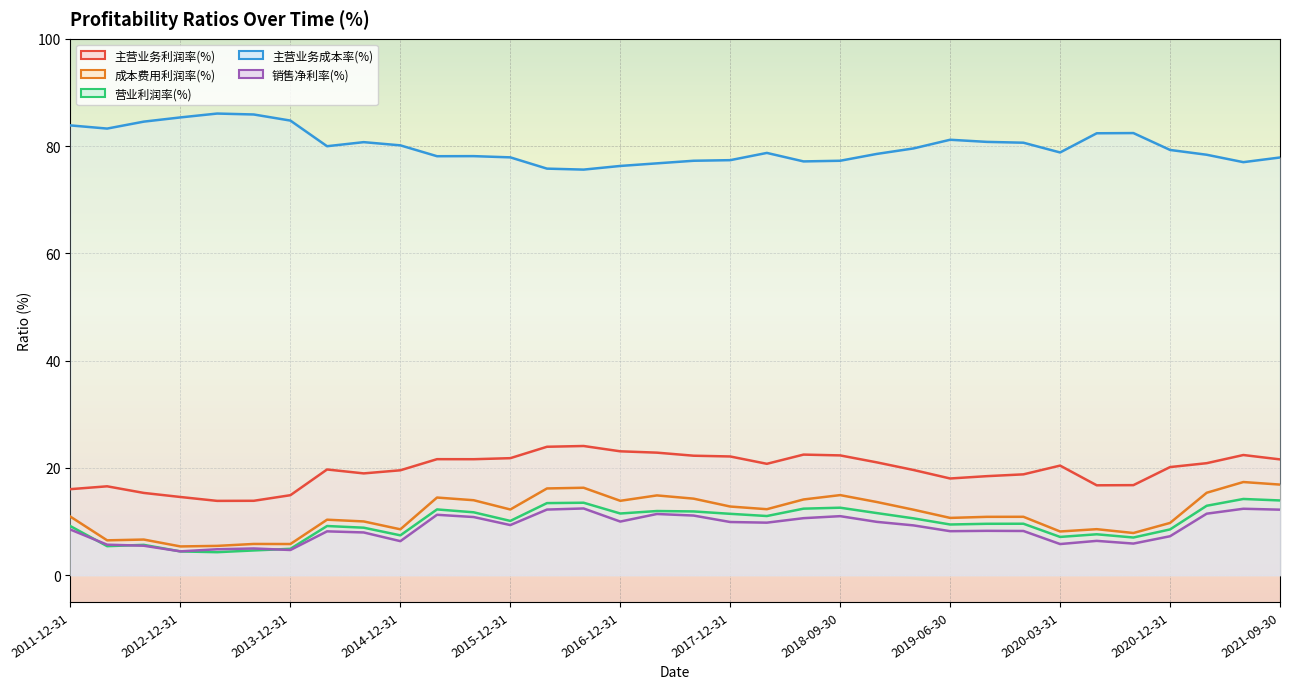

List the series in order of their peak value, lowest first.

销售净利率(%), 营业利润率(%), 成本费用利润率(%), 主营业务利润率(%), 主营业务成本率(%)